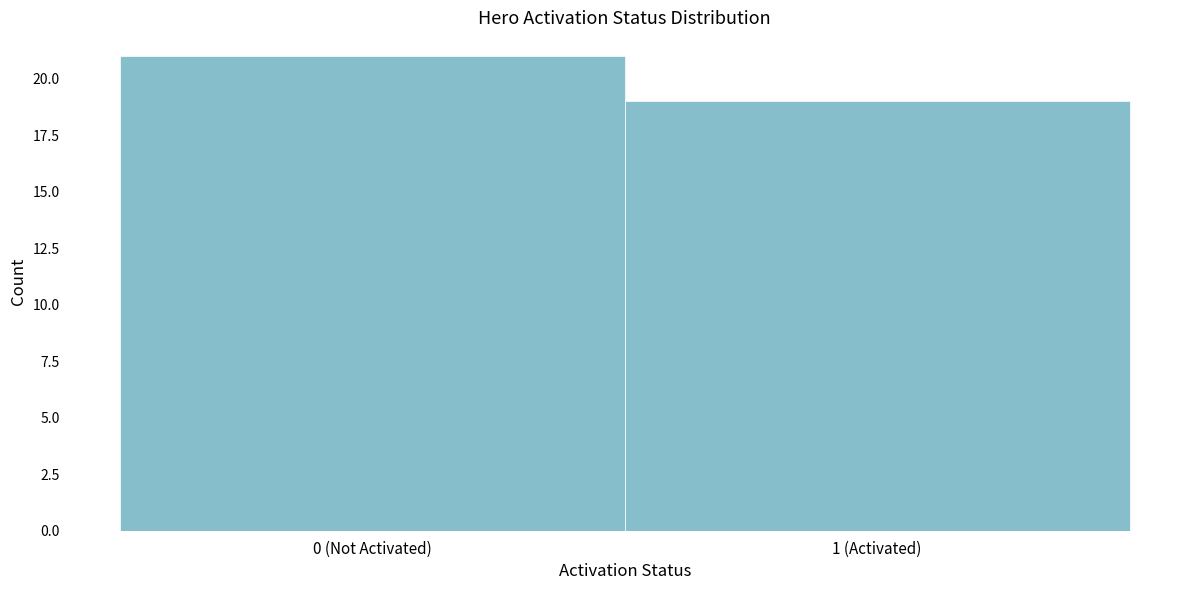

Reading left to right, extract all data points from this chart.

0 (Not Activated)=21	1 (Activated)=19